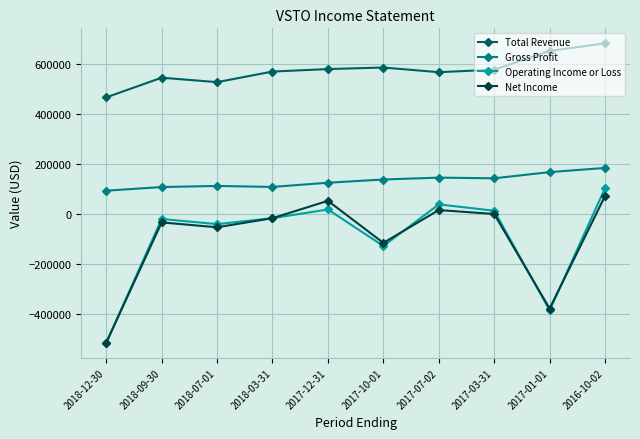

How many data points does each series have?

10